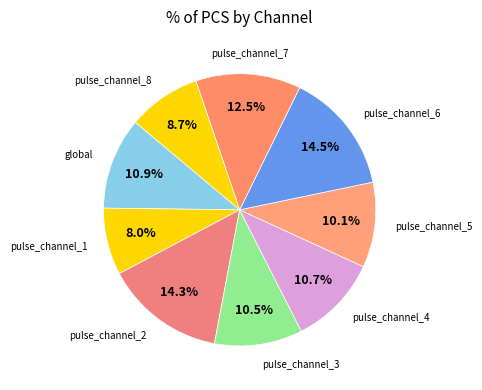

Between pulse_channel_6 and pulse_channel_8, which is larger?

pulse_channel_6